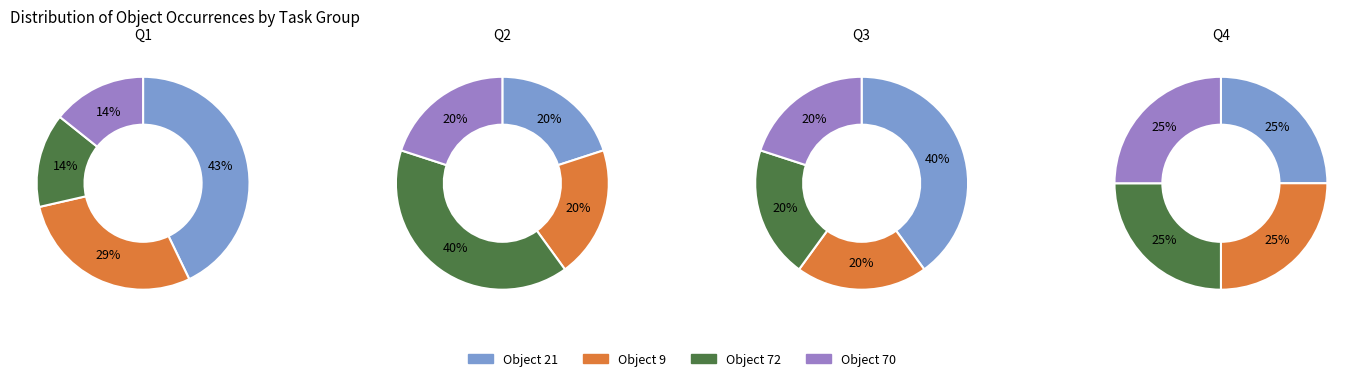

Does 0 account for over 50% of the chart?

No